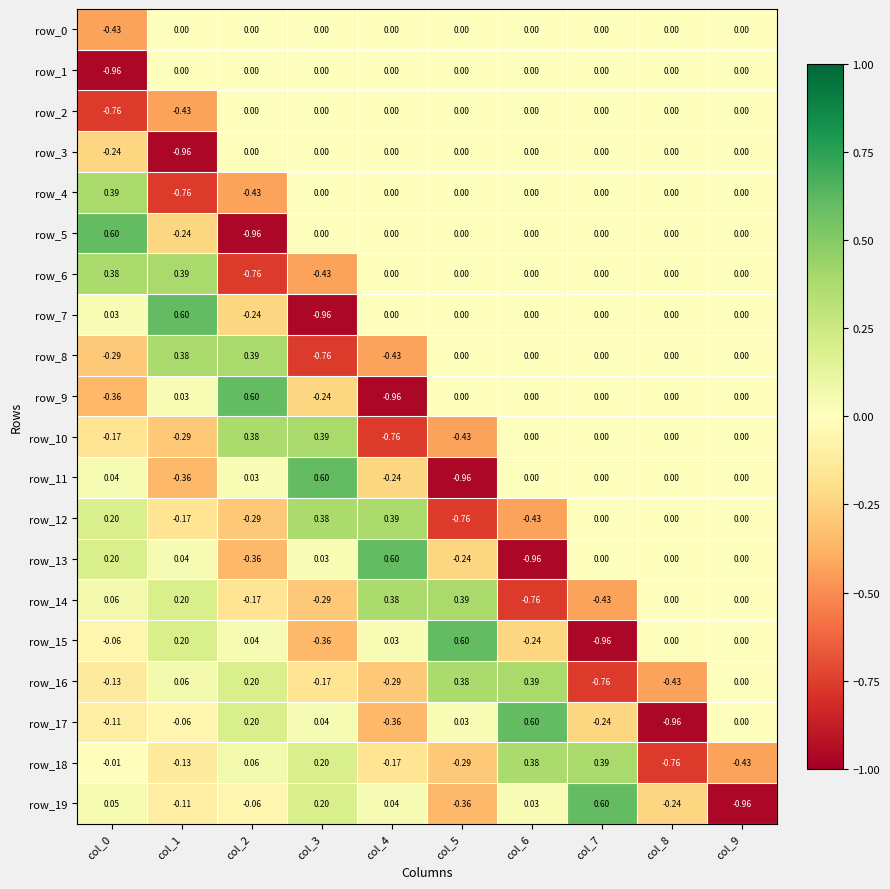

Is the value of row_18 at col_3 greater than the value of row_8 at col_0?

Yes